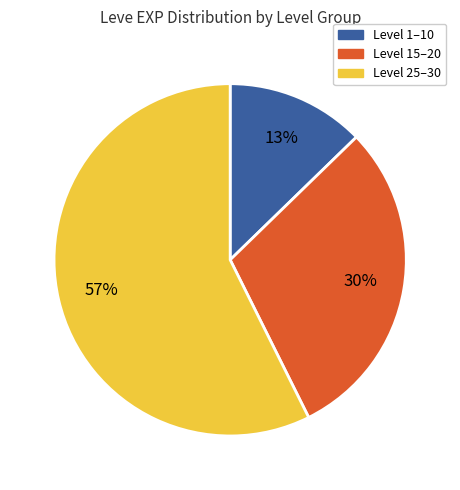

To the nearest percent, what is the average slice percentage?

33%